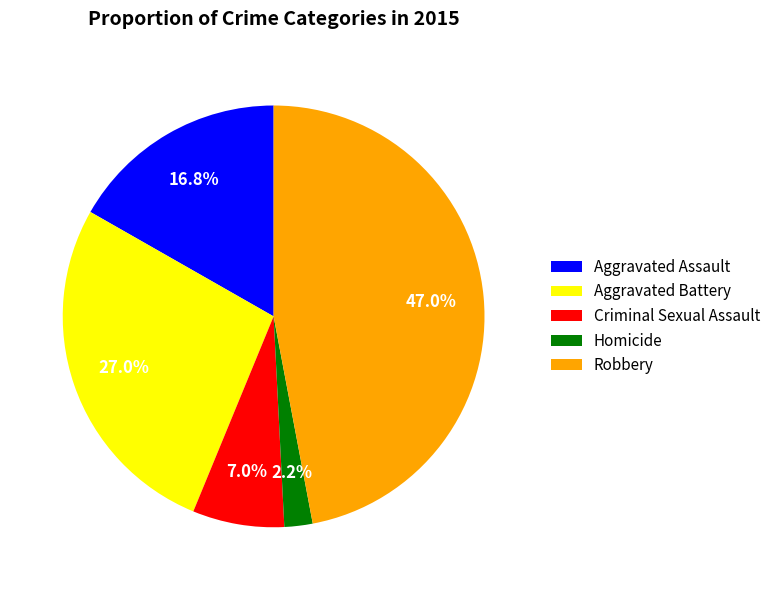

Which category has the smallest portion of the pie?

Homicide